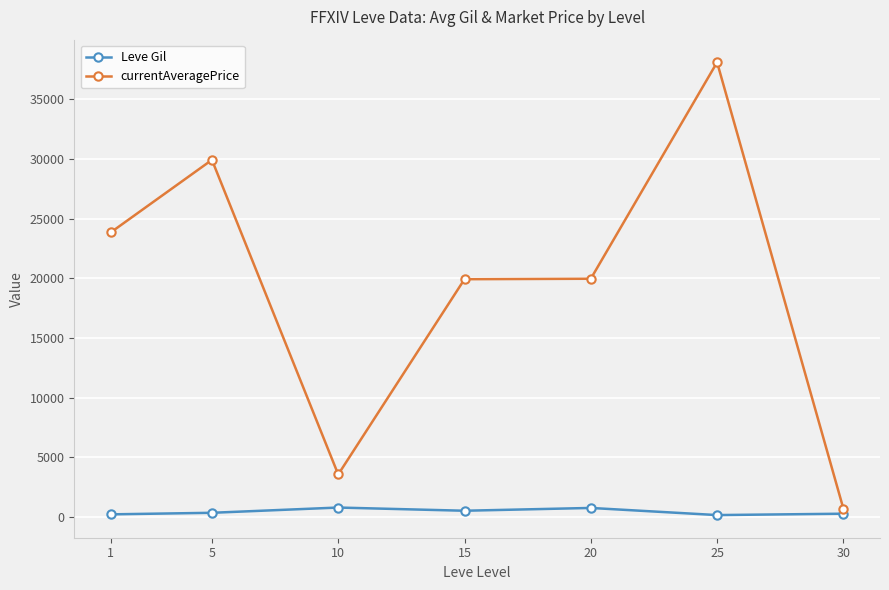

At which category is the sum across all series the highest?

25